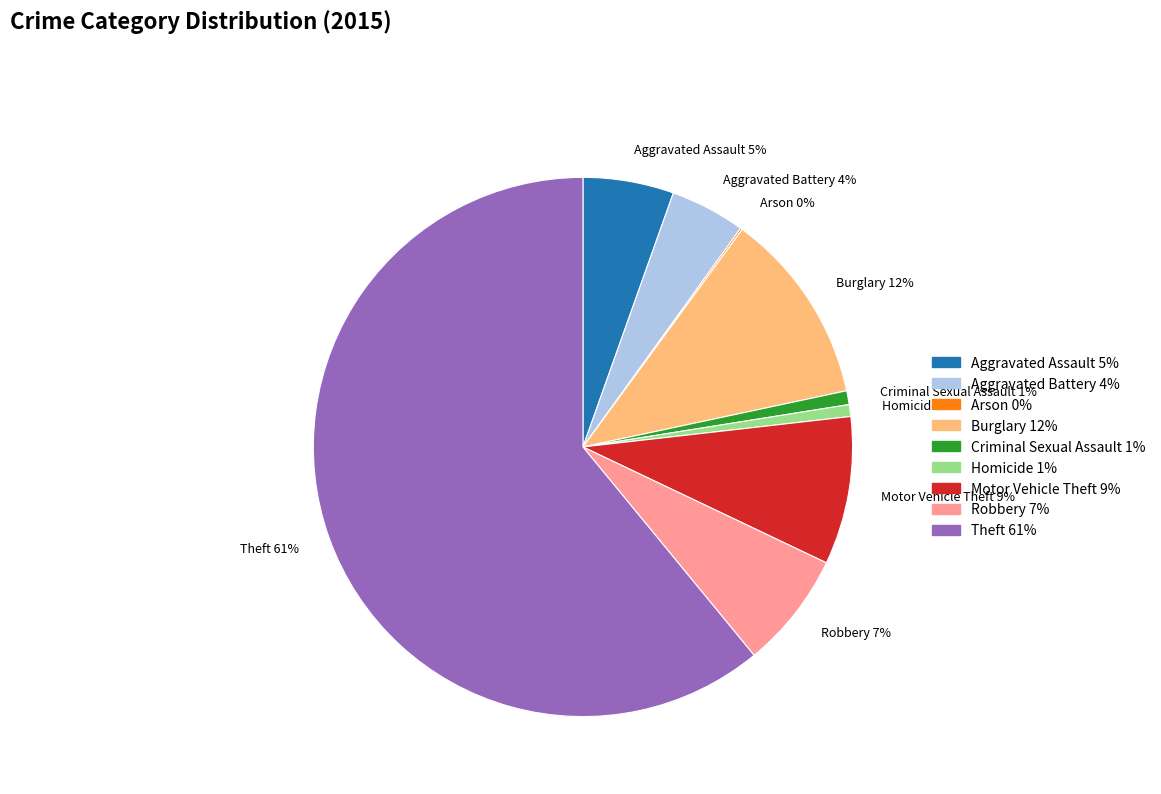

To the nearest percent, what portion does Homicide represent?

1%